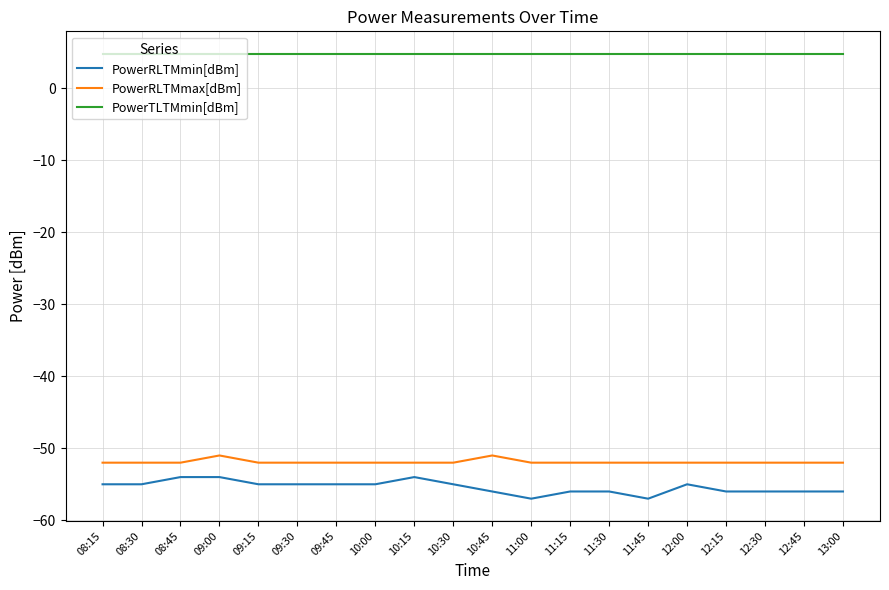

What is the approximate value of PowerRLTMmin[dBm] at 10:15?

-54.0